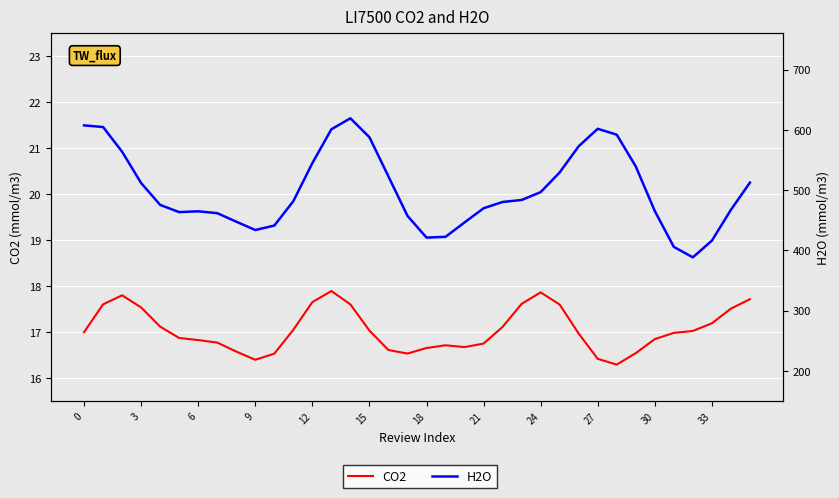

Which series has the largest total across all categories?

H2O